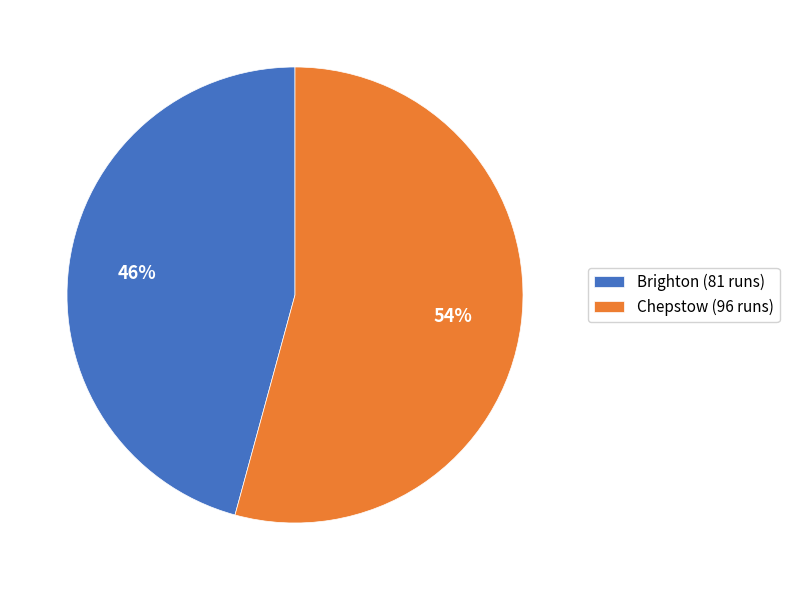

To the nearest percent, what is the combined percentage of Chepstow (96 runs) and Brighton (81 runs)?

100%